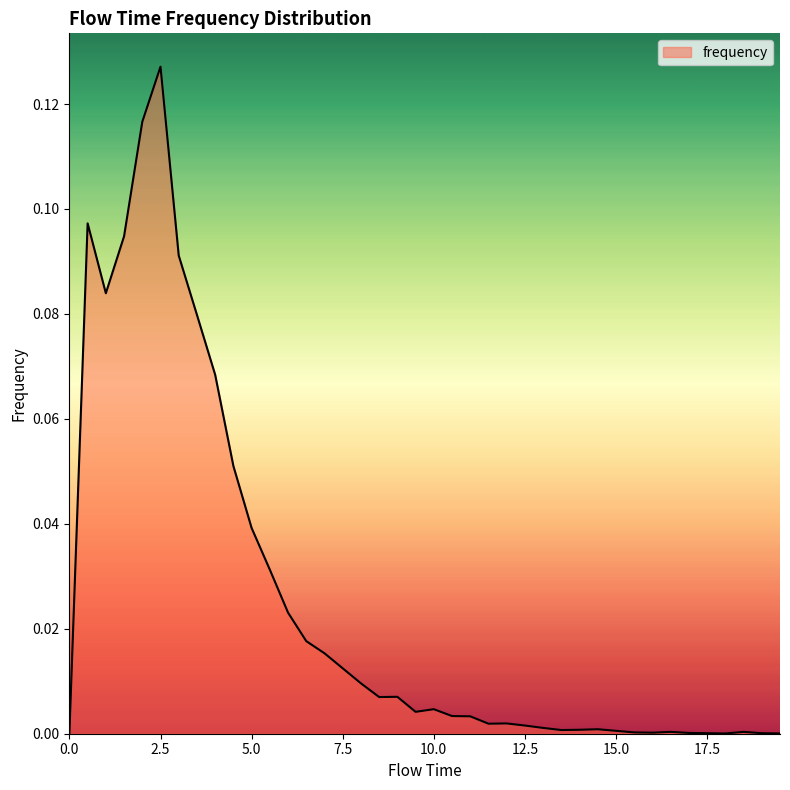

Does the chart display data point markers on the line(s)?

No